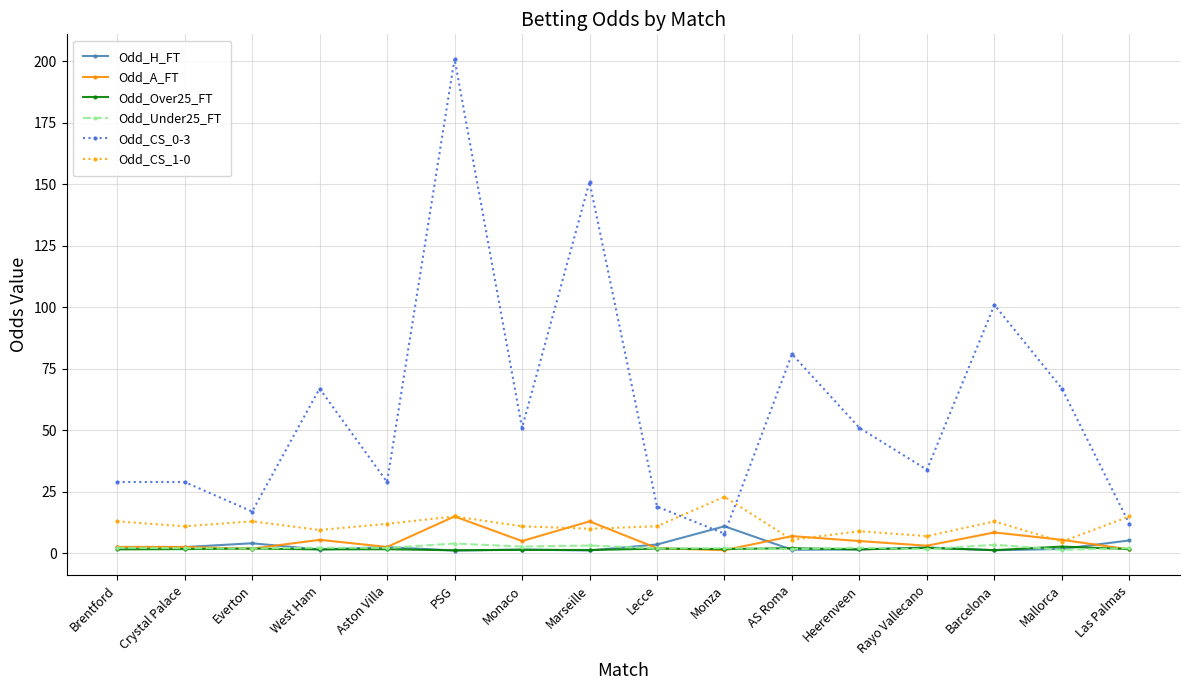

How many categories are shown in the chart?

16